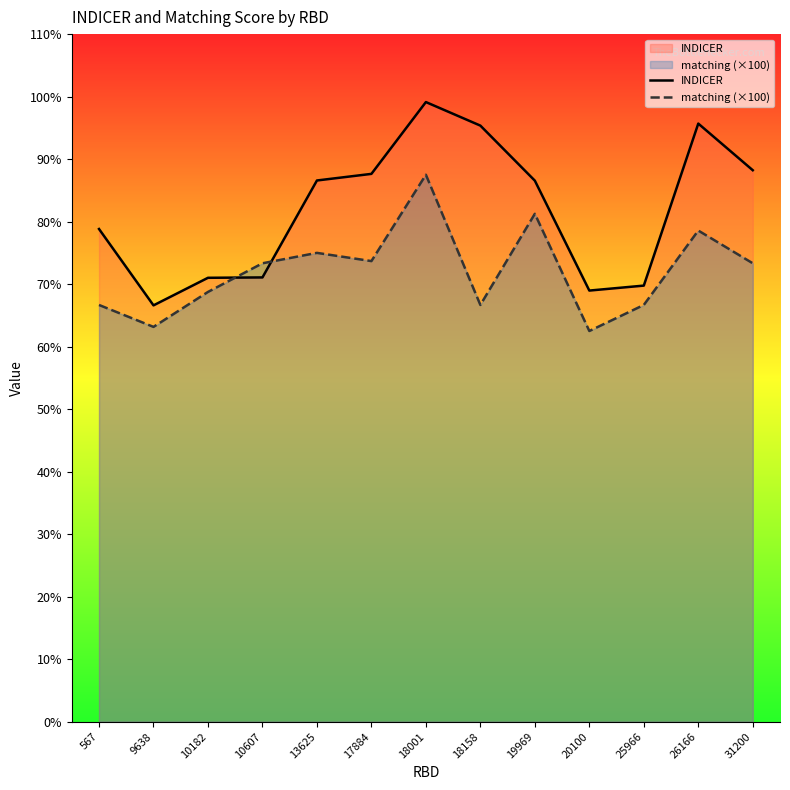

What is the average value of the INDICER series?

82.0